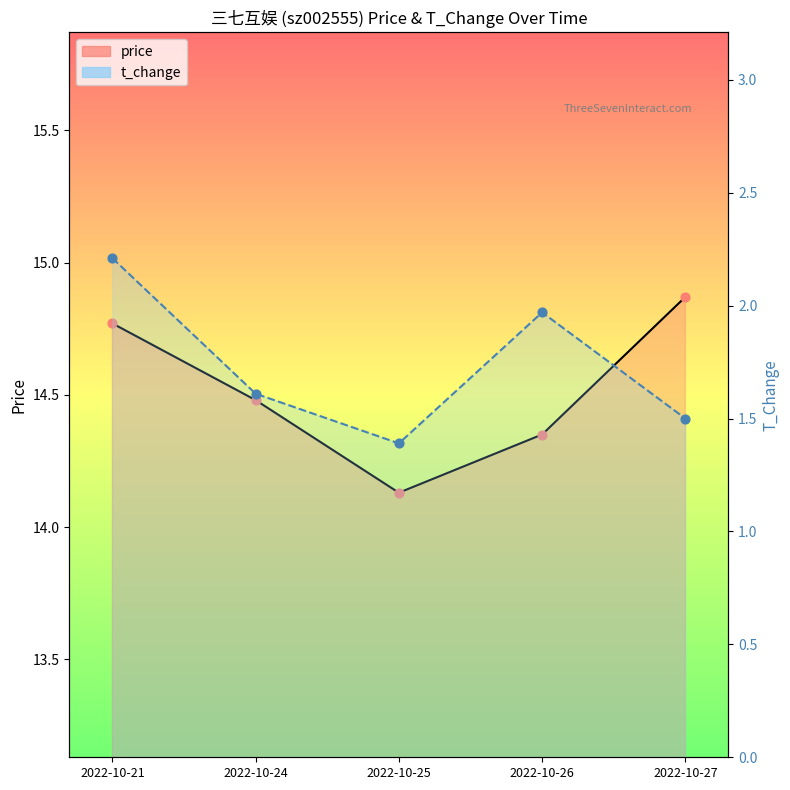

Which series has the widest spread of Y values?

t_change